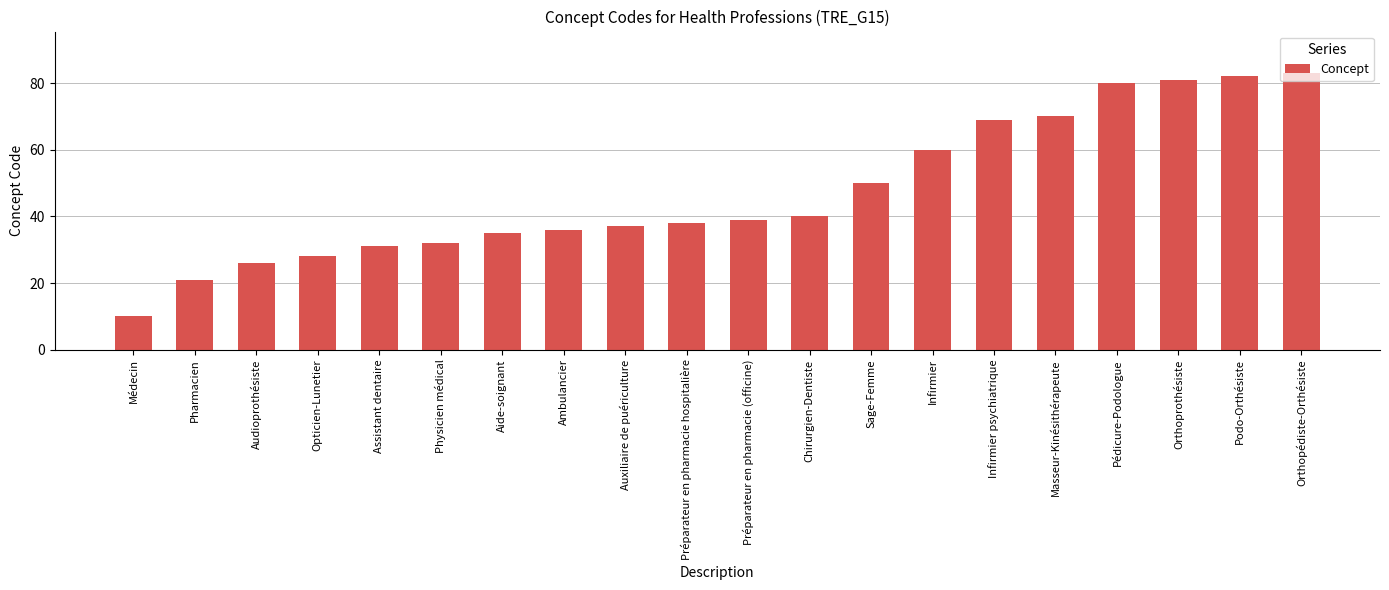

What is the greatest value displayed?

83